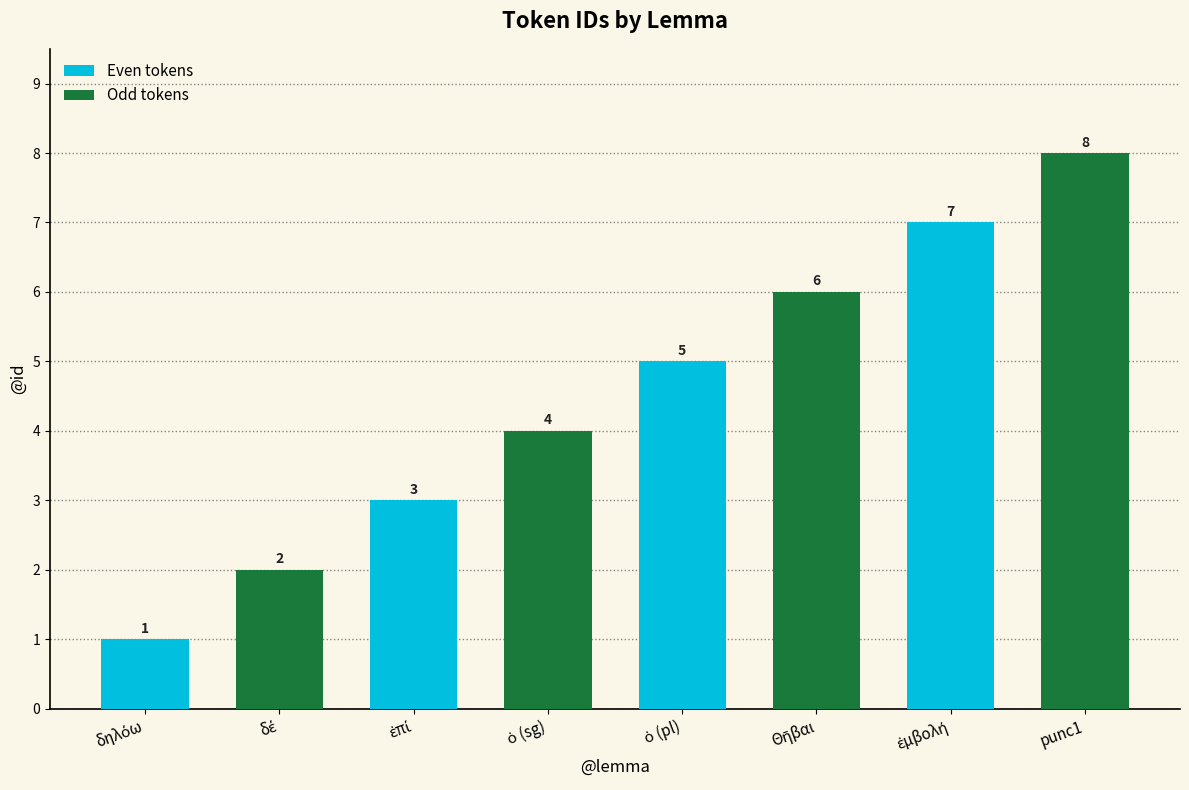

What is the value of the 3rd bar from the left?

3